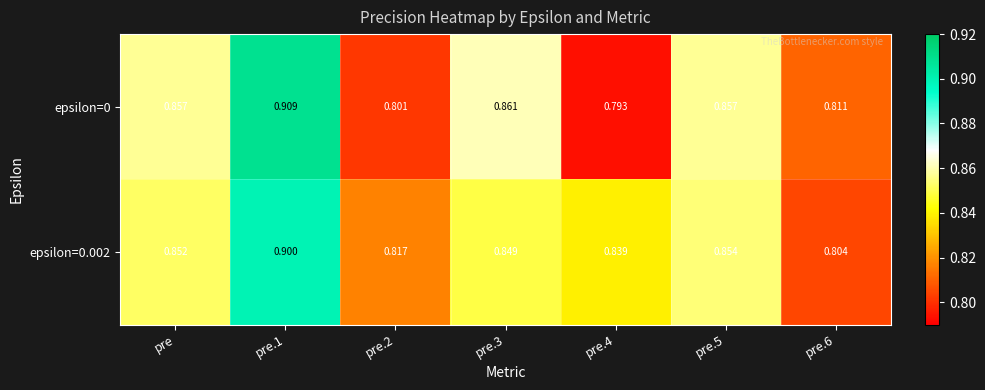

Is the value of epsilon=0 at pre.1 greater than the value of epsilon=0.002 at pre.6?

Yes